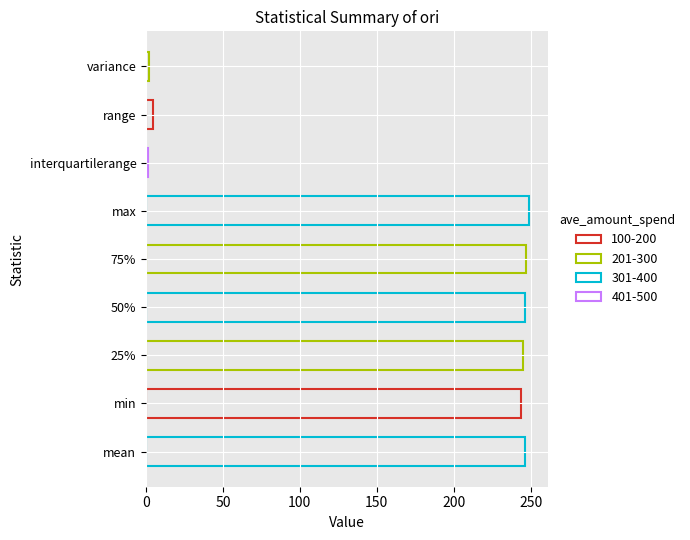

How many series are shown in this chart?

1